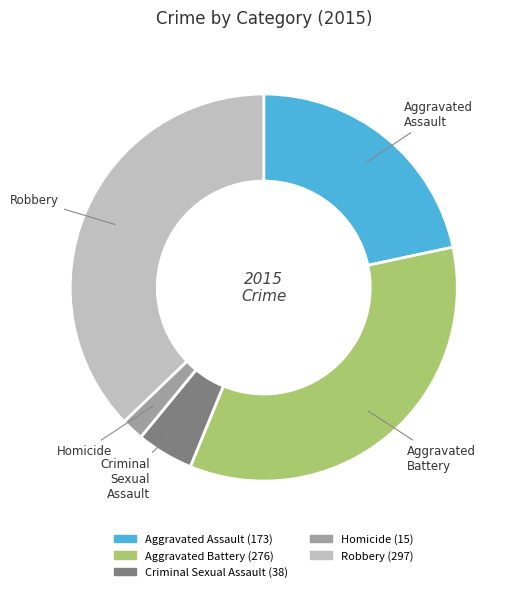

What is the largest slice in the pie chart?

Robbery